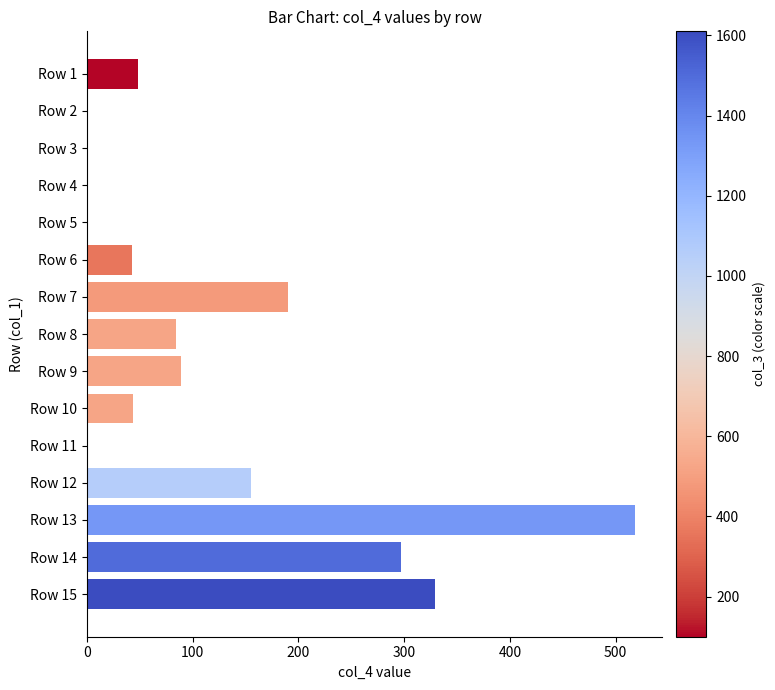

Does the chart contain stacked bars?

No